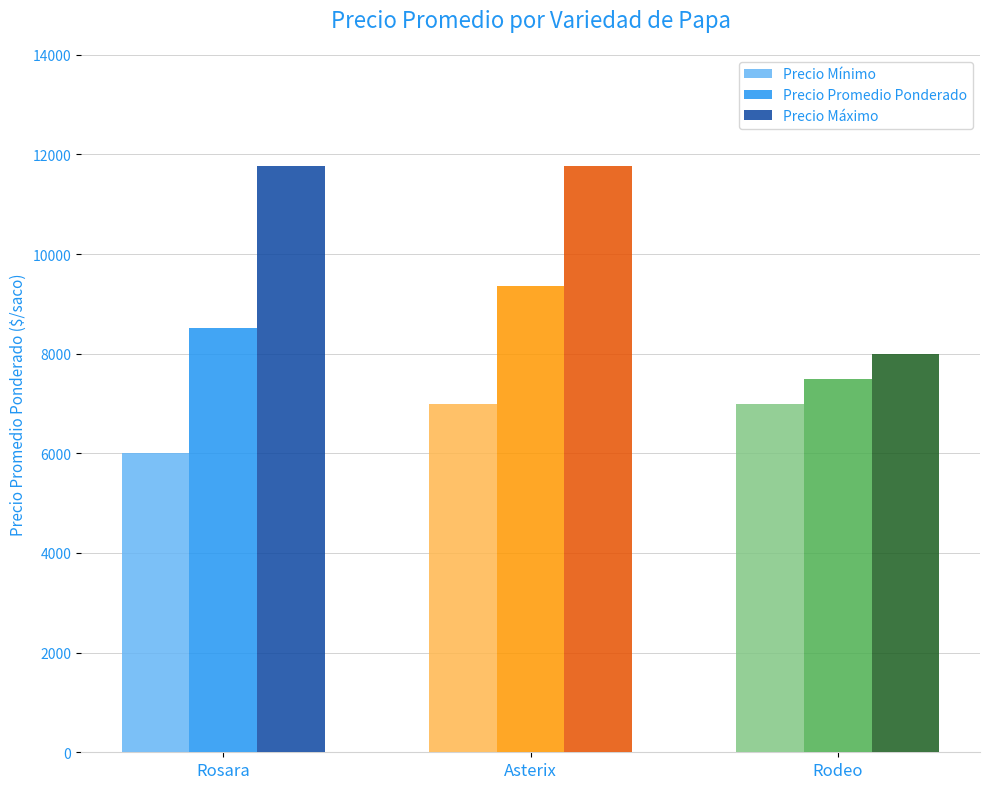

What is the value of the Precio Mínimo bar at the 3rd from the left?

7000.0